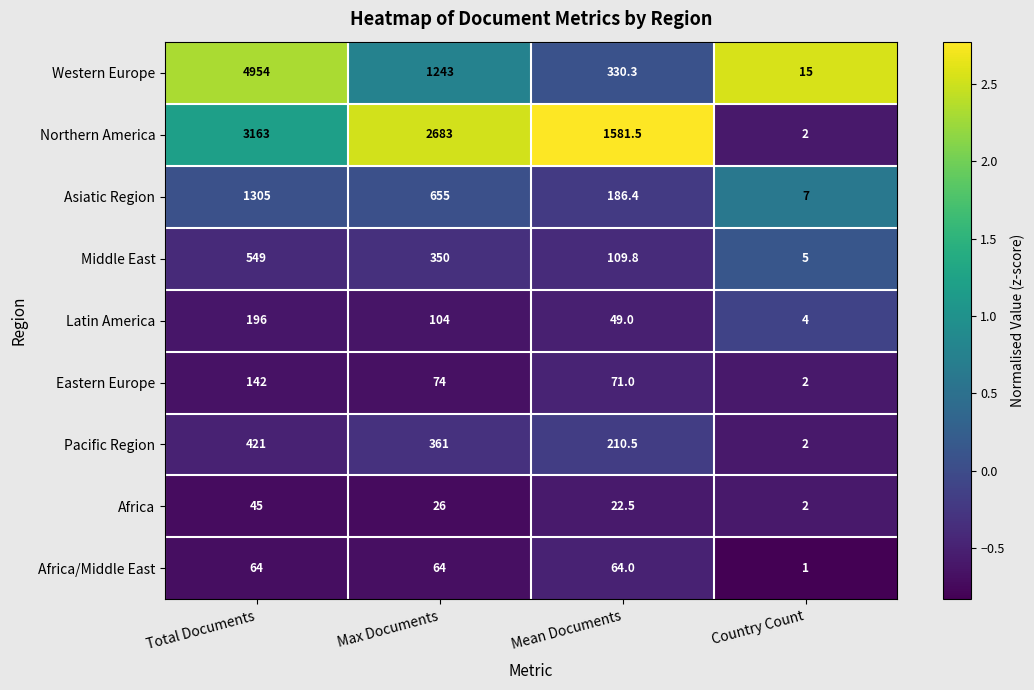

Is it true that Northern America equals 1581.5 at Mean Documents?

True